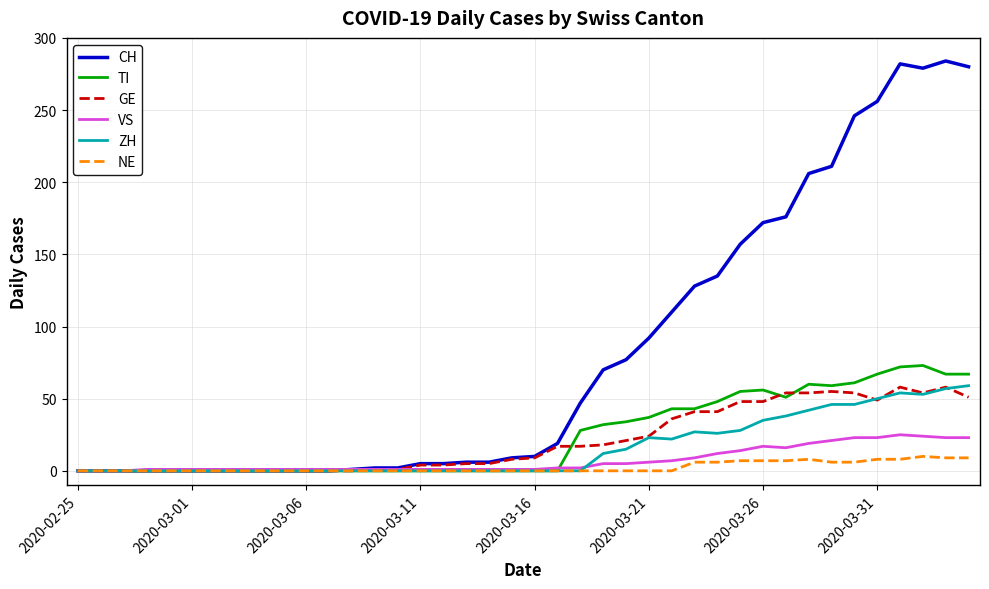

Which series has the widest spread of values?

CH